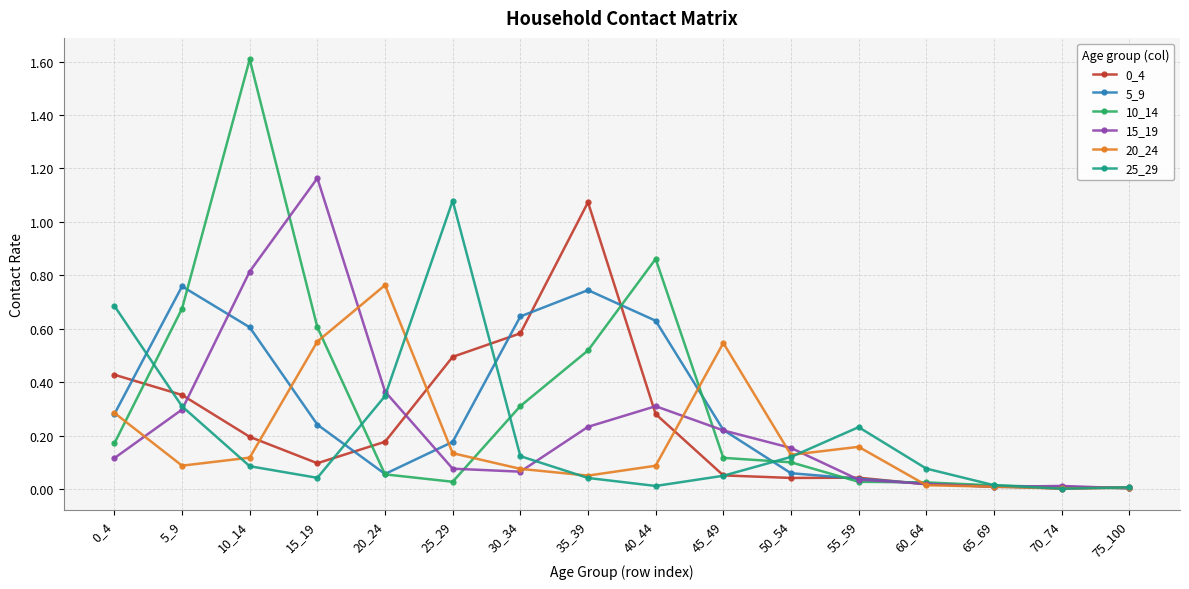

The 0_4 series shows 1.0 at 30_34. True or false?

False